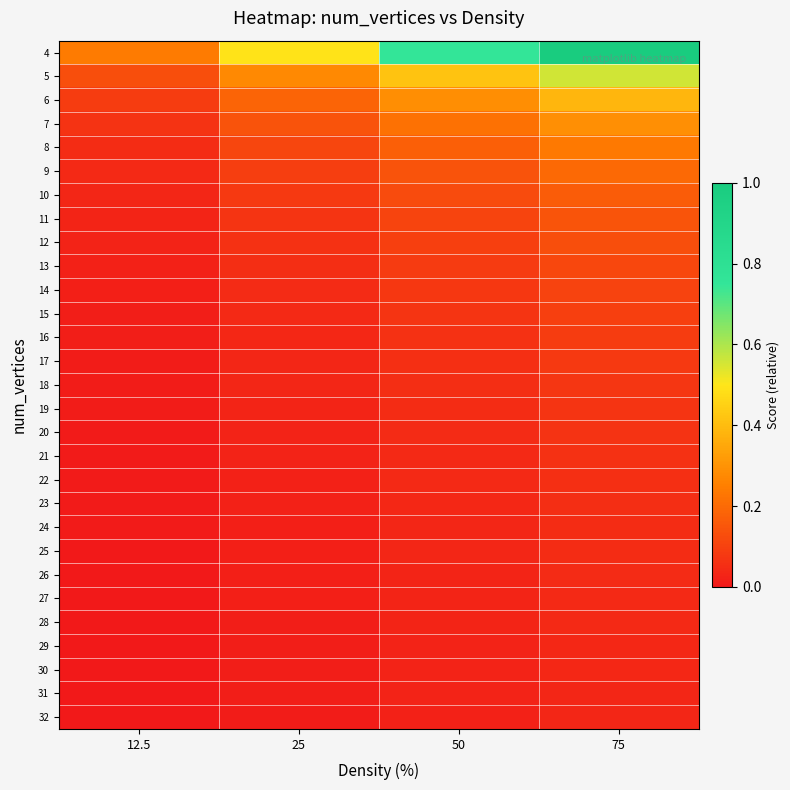

What is the difference between the highest and lowest values at 75?

1.0